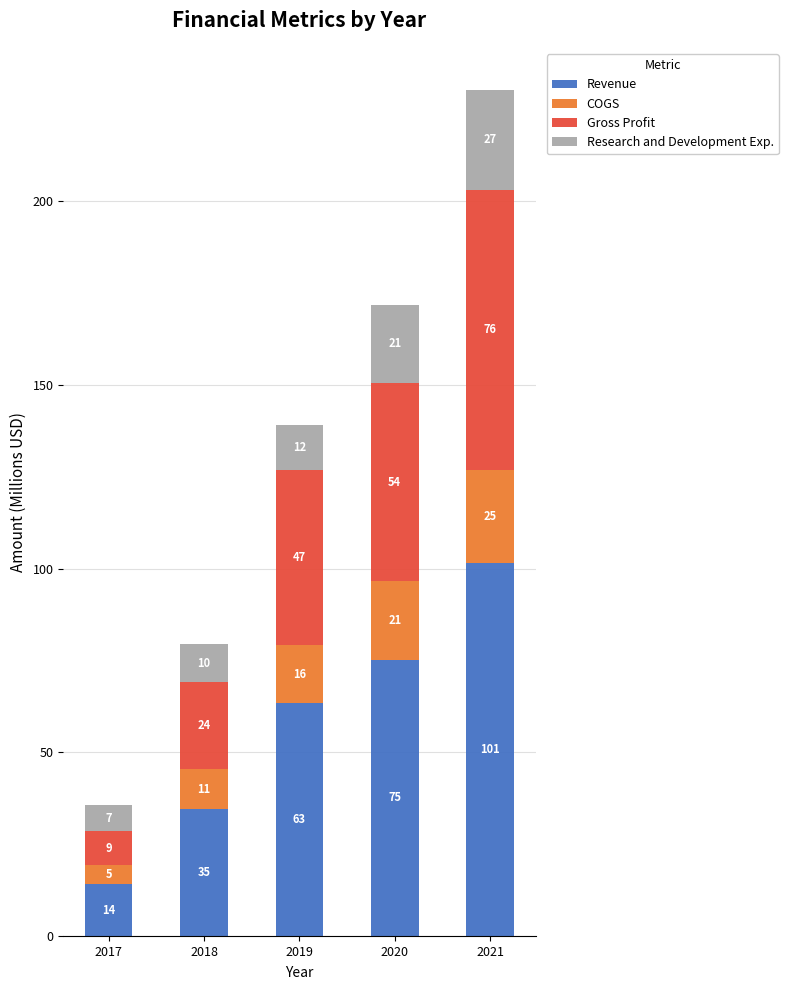

Which has a higher value, 2020 or 2021?

2021